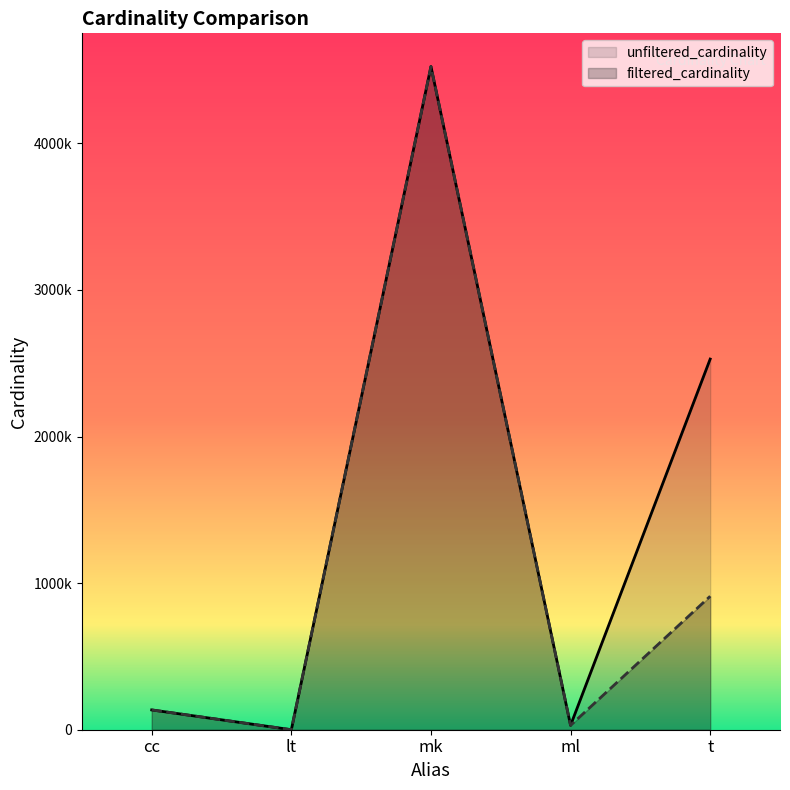

Is it true that filtered_cardinality equals 2586569 at mk?

False